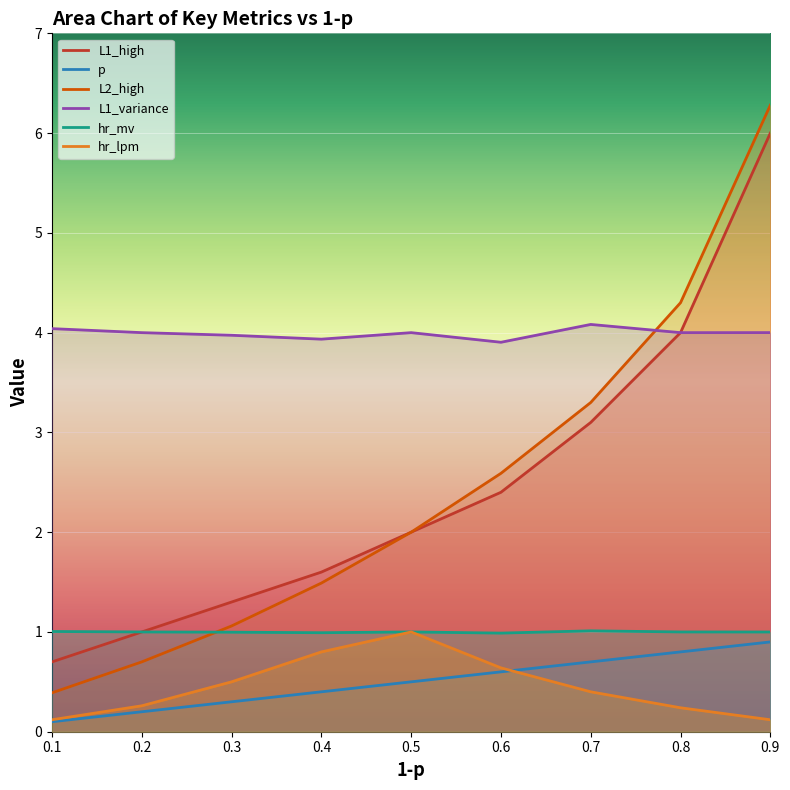

Reading left to right, list all the values displayed in this chart.

L1_high: 0.7	1.0	1.3	1.6	2.0	2.4	3.1	4.0	6.0
p: 0.1	0.2	0.3	0.4	0.5	0.6	0.7	0.8	0.9
L2_high: 0.4	0.7	1.1	1.5	2.0	2.6	3.3	4.3	6.3
L1_variance: 4.0	4.0	4.0	3.9	4.0	3.9	4.1	4.0	4.0
hr_mv: 1.0	1.0	1.0	1.0	1.0	1.0	1.0	1.0	1.0
hr_lpm: 0.1	0.3	0.5	0.8	1.0	0.6	0.4	0.2	0.1